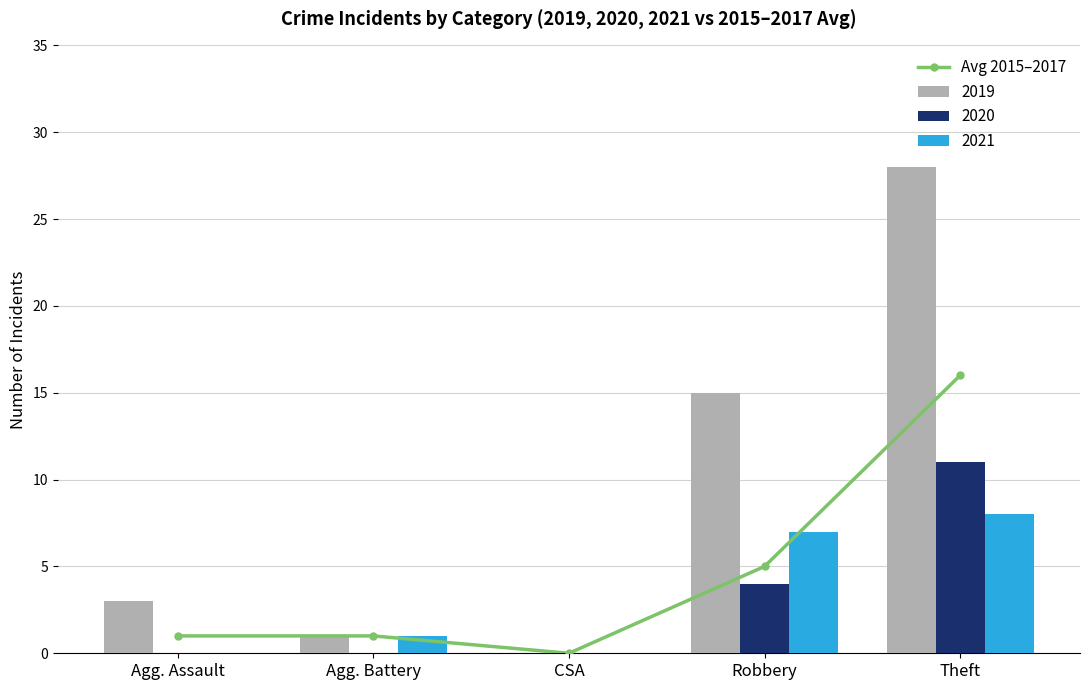

Are the bars grouped side by side (vs. stacked)?

No